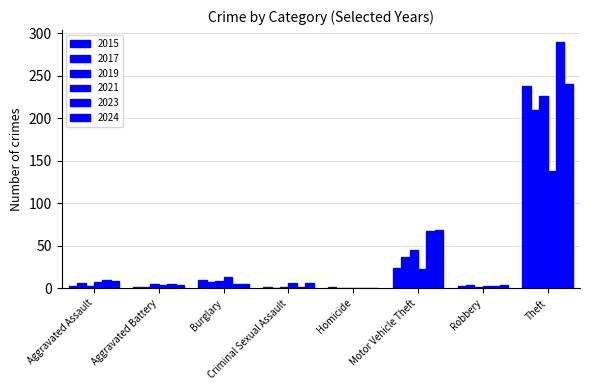

What is the total value across all series at Robbery?

19